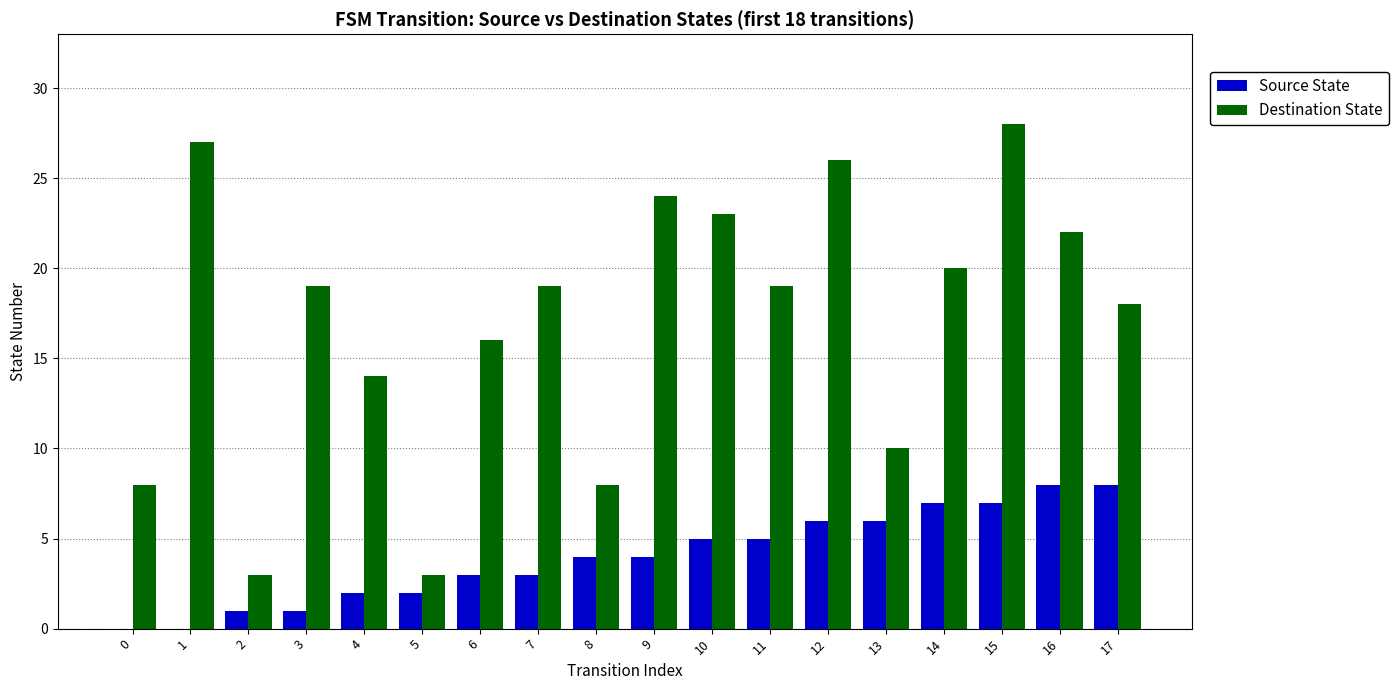

Which series changed the most between 5 and 10?

Destination State